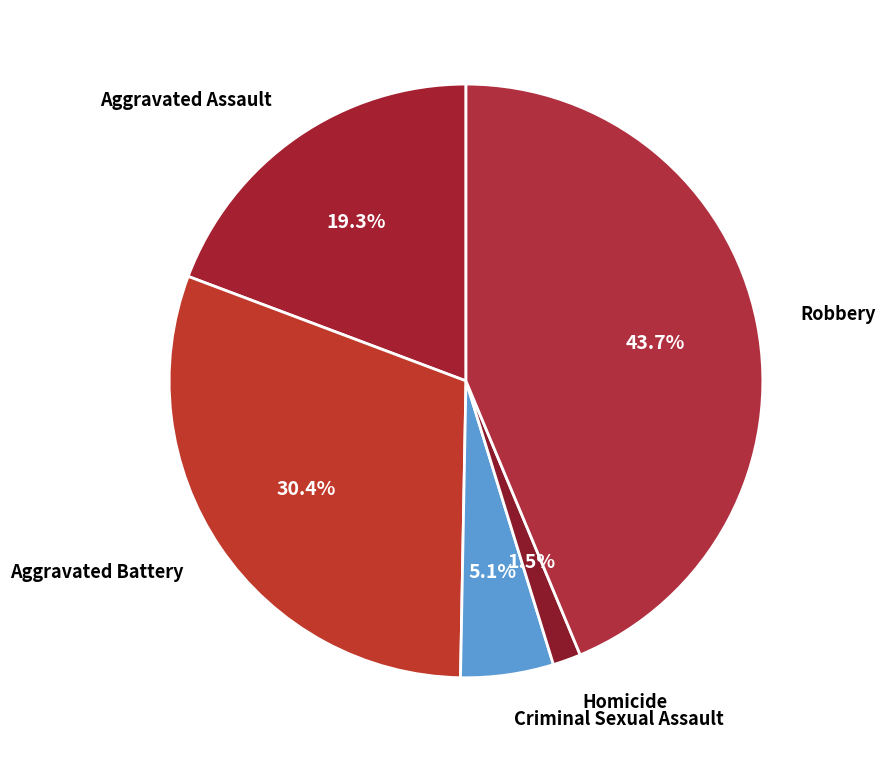

To the nearest percent, what percentage of the pie is Criminal Sexual Assault?

5%